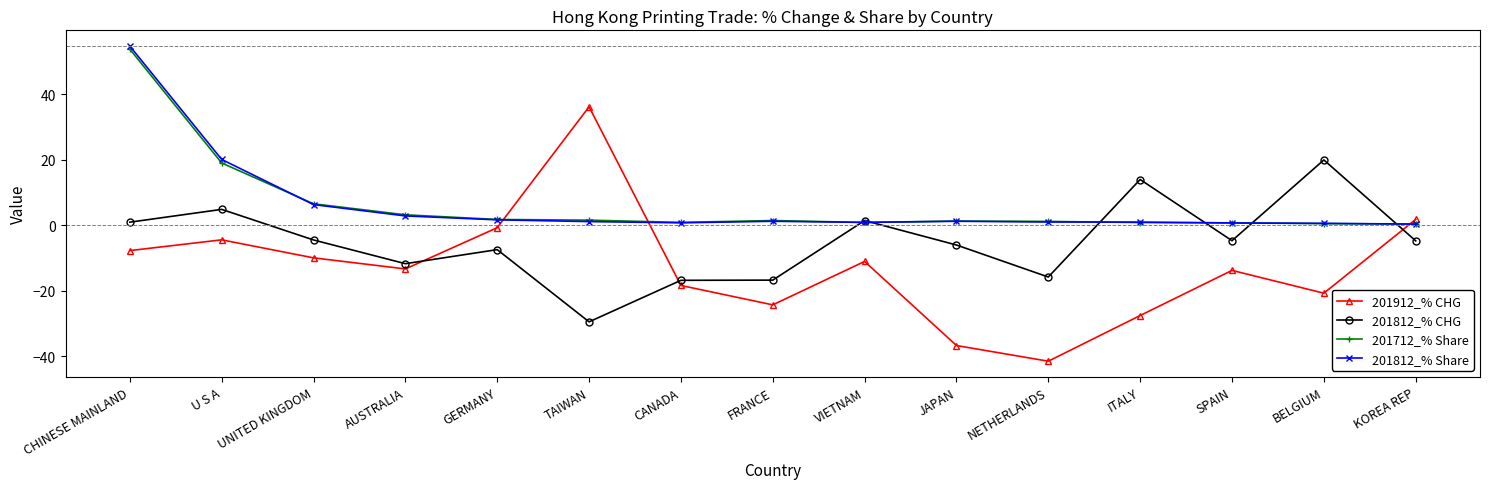

Where does the 201712_% Share series first go above 1?

CHINESE MAINLAND